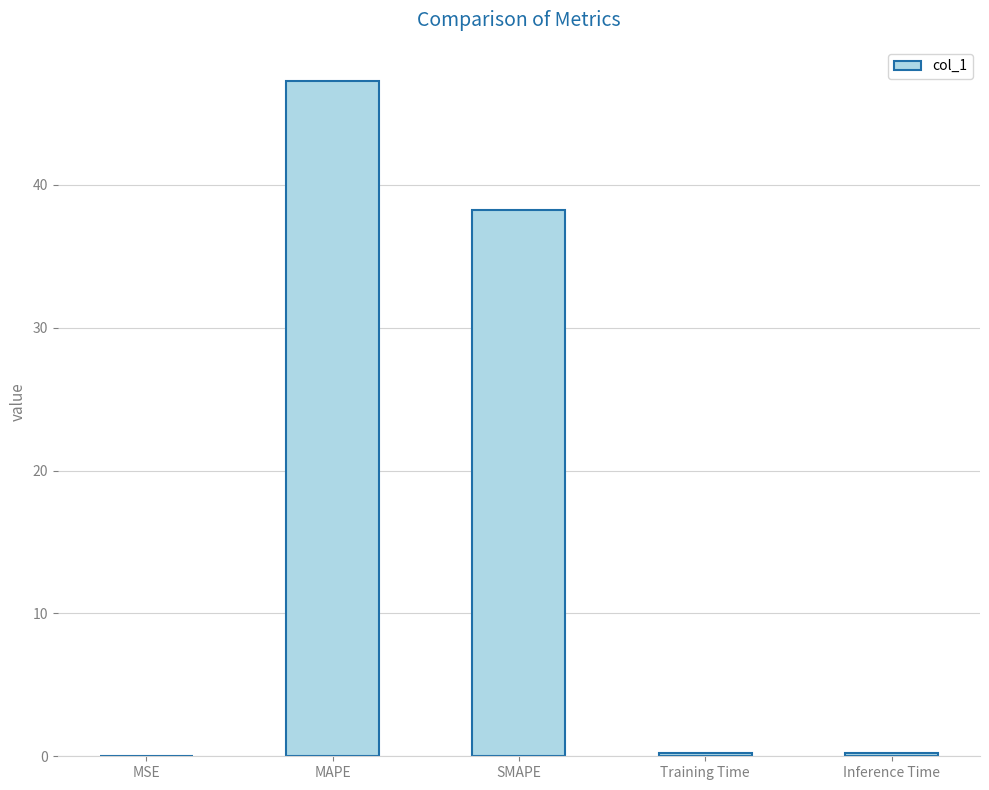

What is the change in value from MAPE to SMAPE?

-9.0